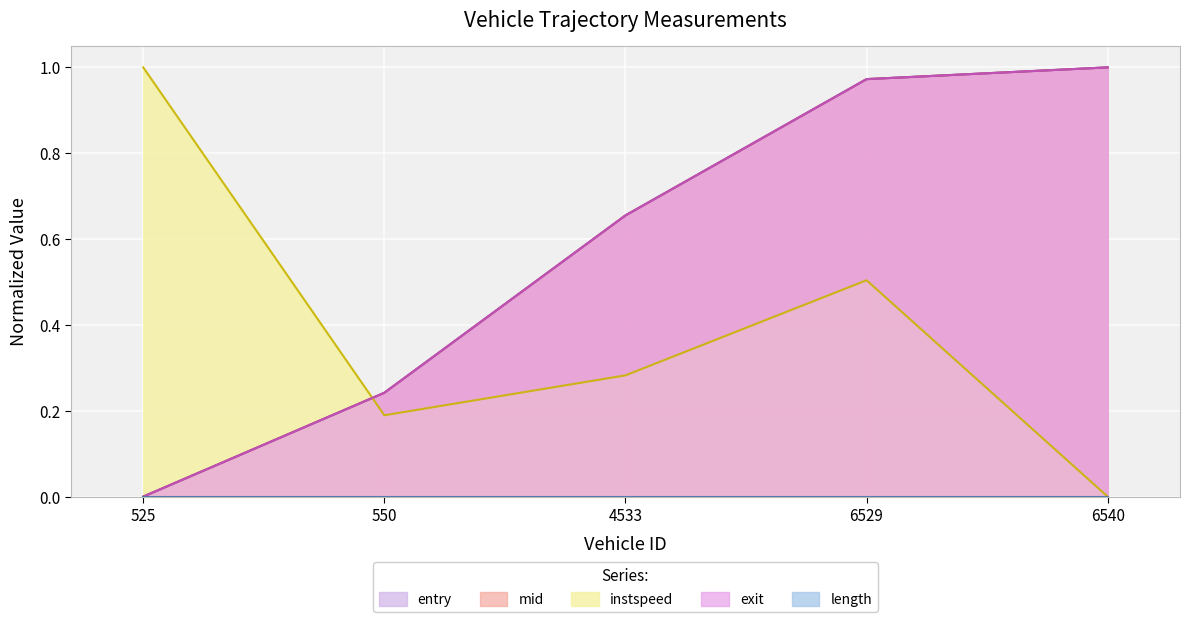

How many lines are shown in the chart?

5